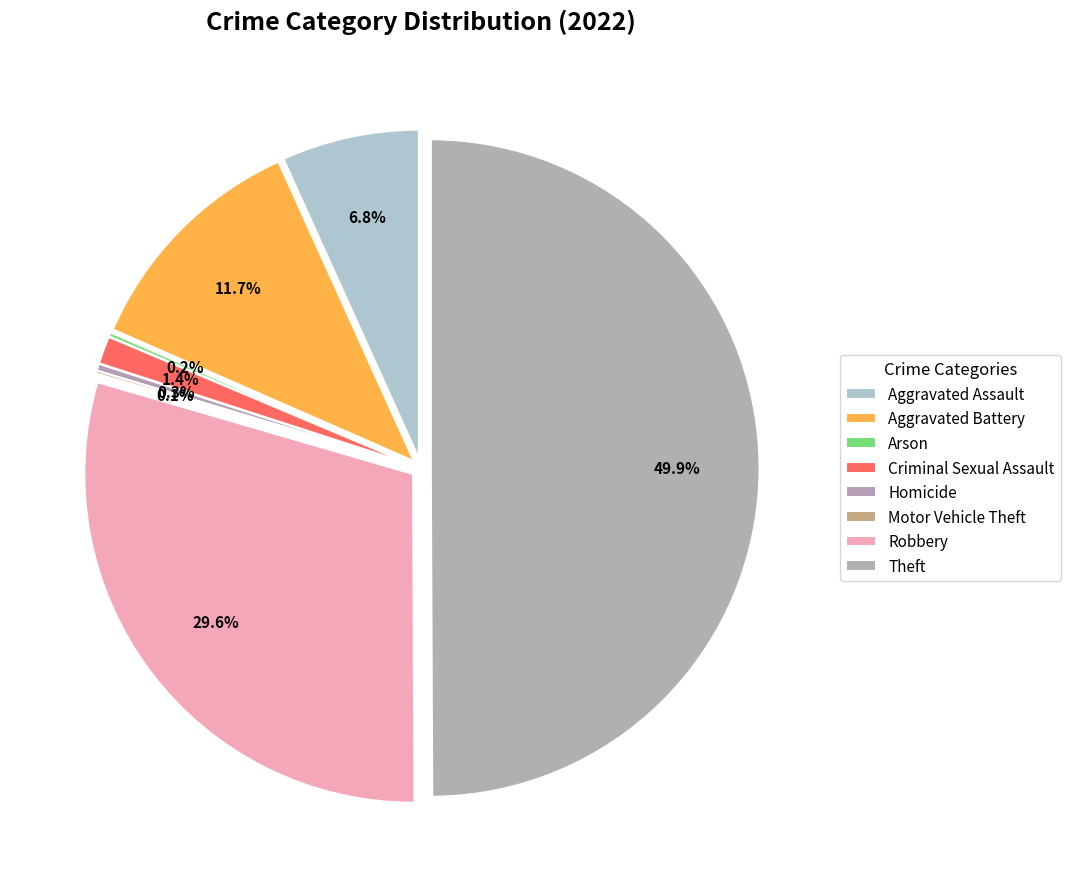

Rank the categories by value from highest to lowest.

Theft, Robbery, Aggravated Battery, Aggravated Assault, Criminal Sexual Assault, Homicide, Arson, Motor Vehicle Theft